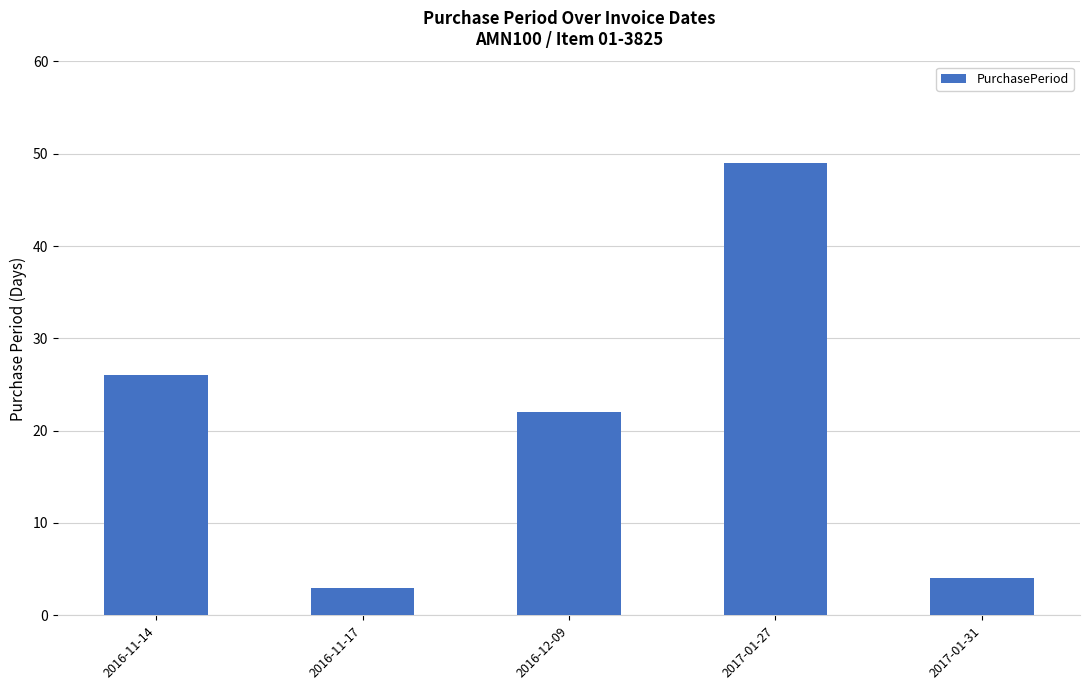

What is the value of the 3rd bar from the left?

22